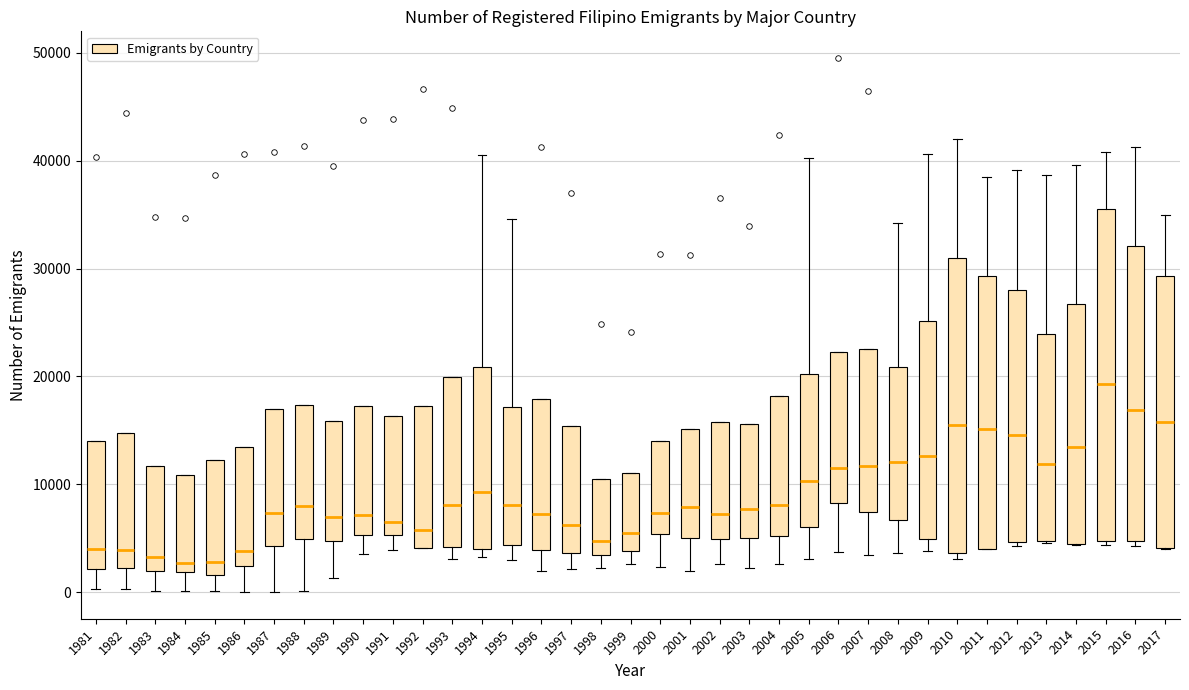

Where is the upper edge of the box at x = 2003 on the y-axis? The values are not printed on the chart, so give them approximately, as read against the axis.

16000